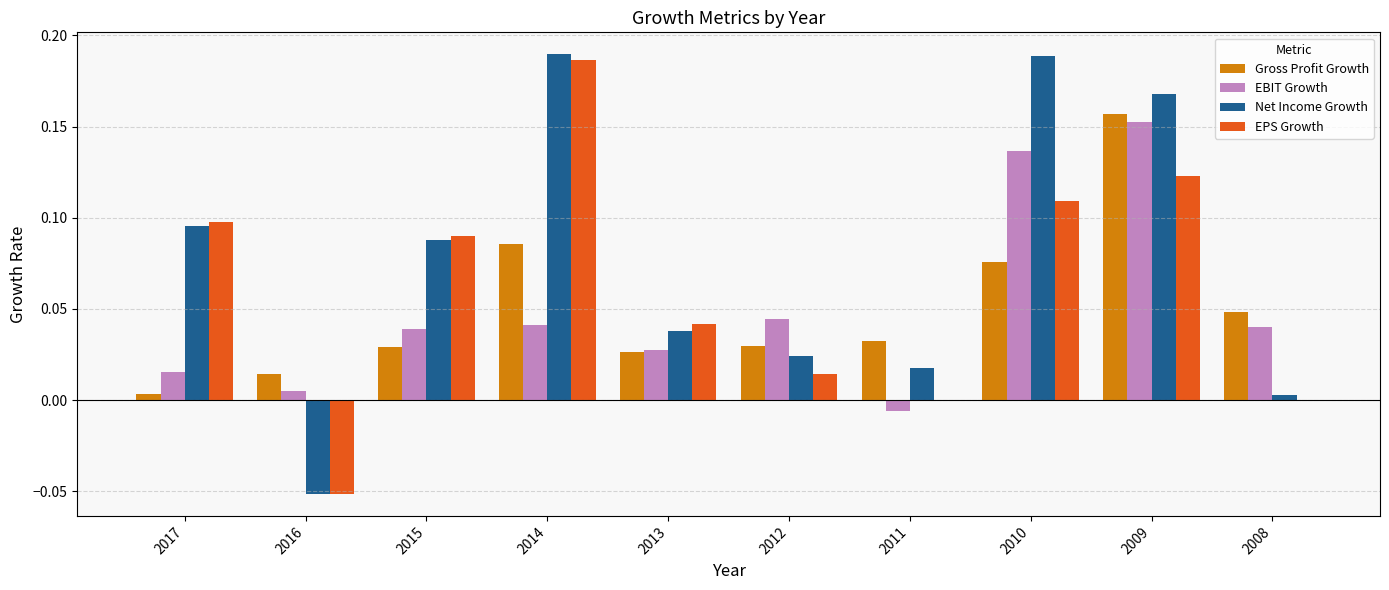

Where does the Net Income Growth series first go above 0?

2017